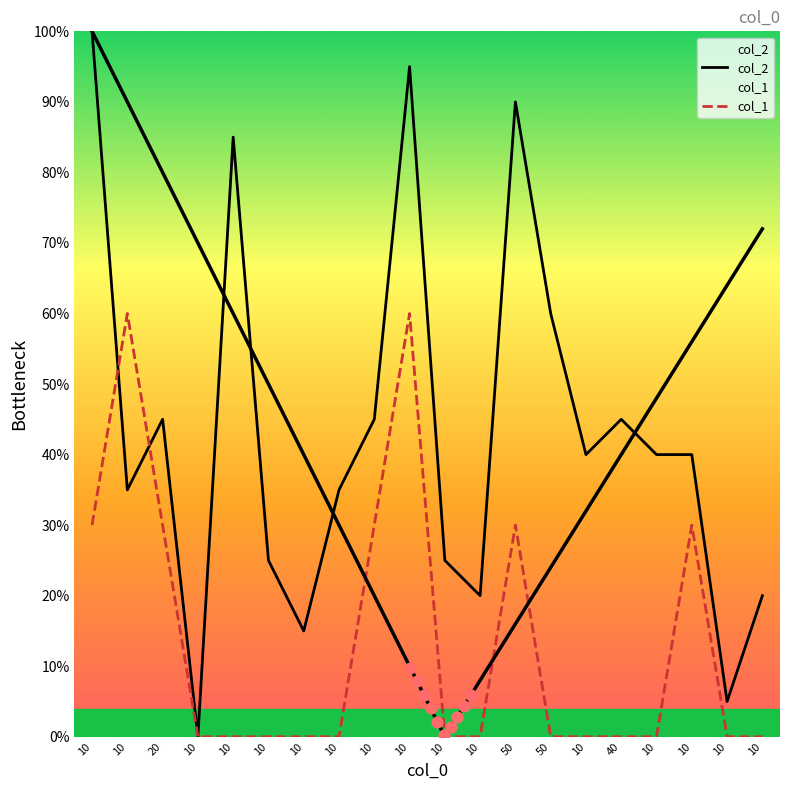

What is the total value across all series at 10?

130.0